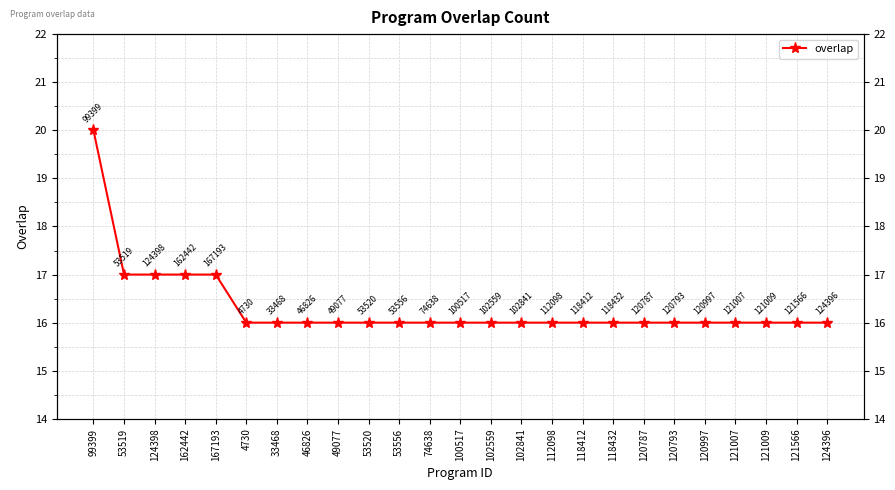

True or false: there are more than 1 points higher than both neighbors.

False